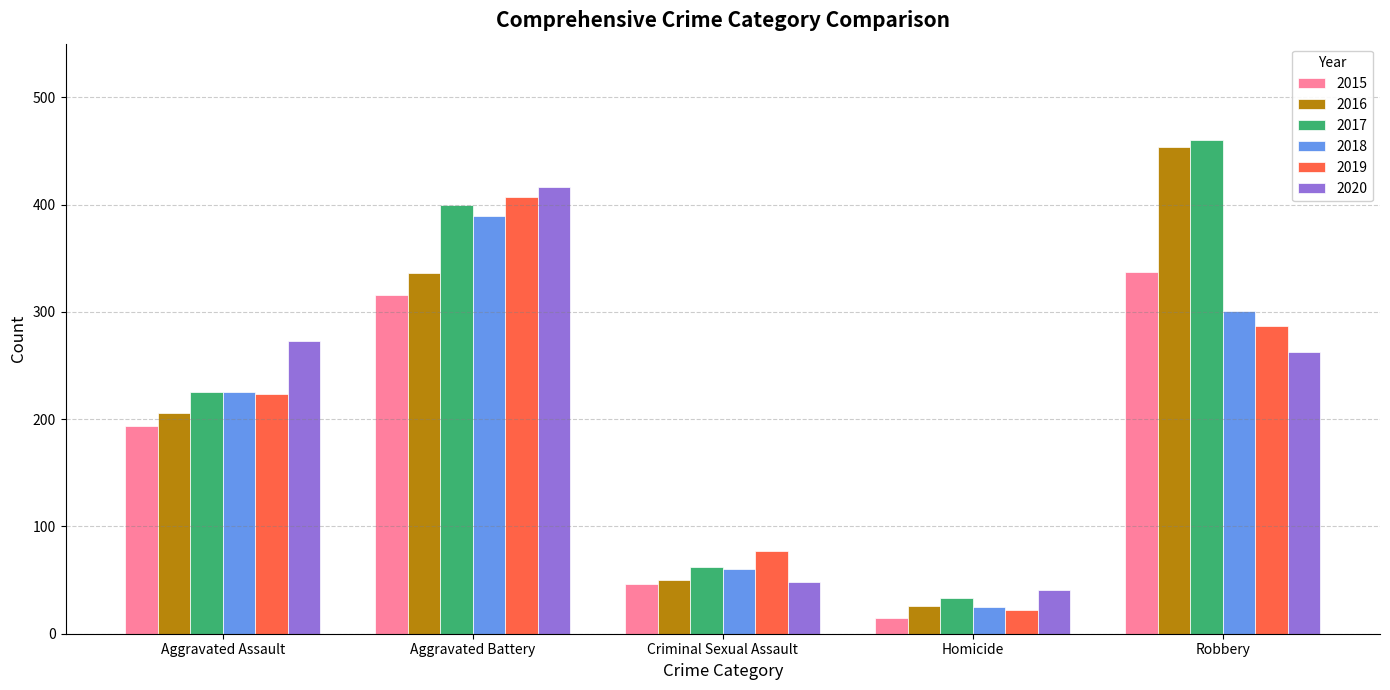

Which series changed the most between Aggravated Battery and Robbery?

2020